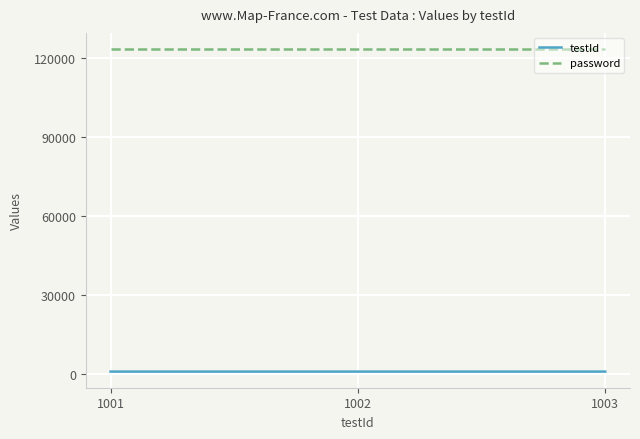

Rank the series by their average value, from lowest to highest.

testId, password